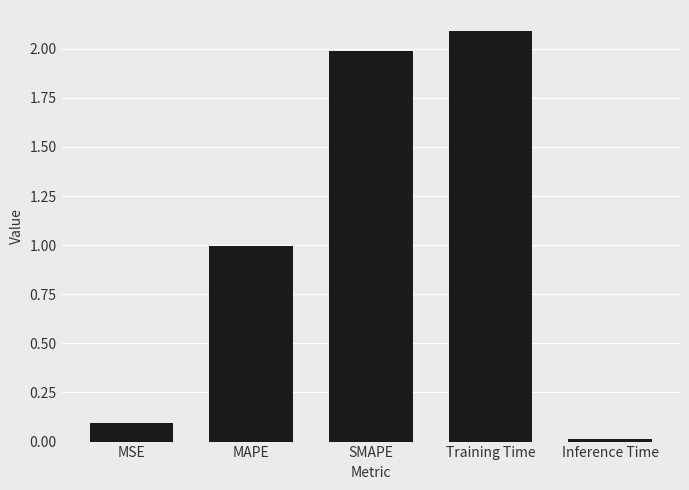

What is the change in value from MSE to SMAPE?

+1.9